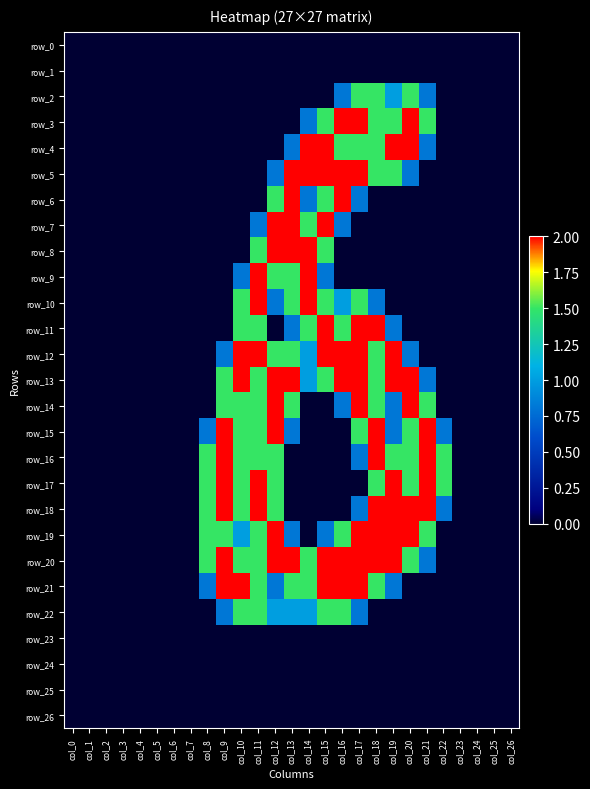

The row_19 series shows 3.2 at col_20. True or false?

False